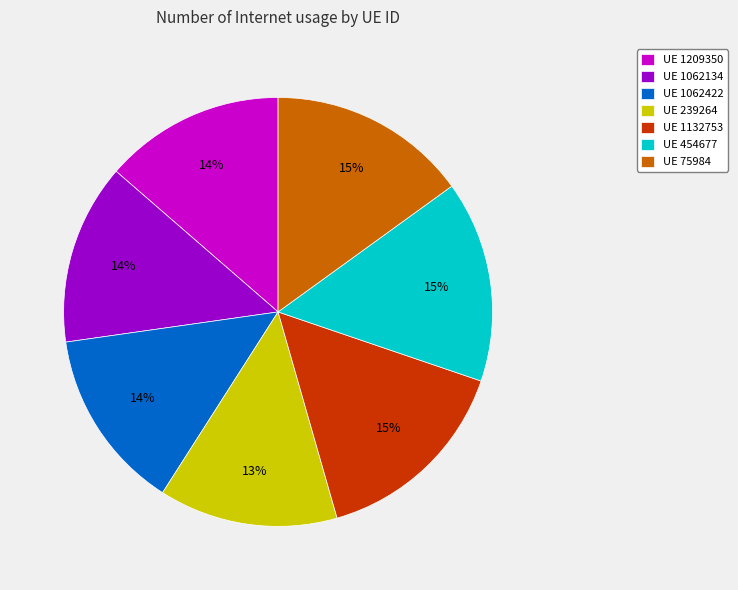

Is it true that UE 454677 is 5% of the pie?

False